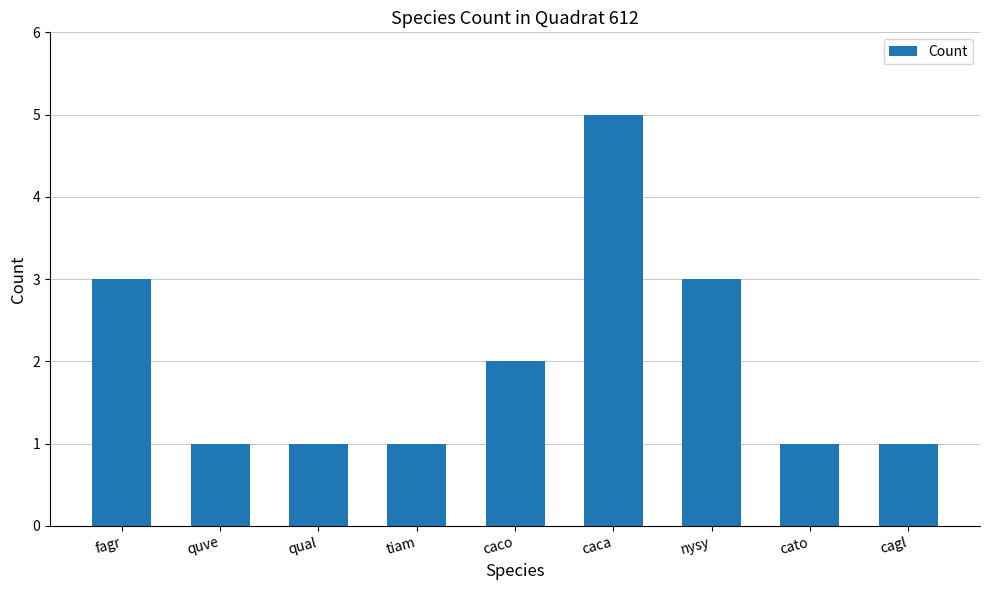

What is the sum of all values?

18